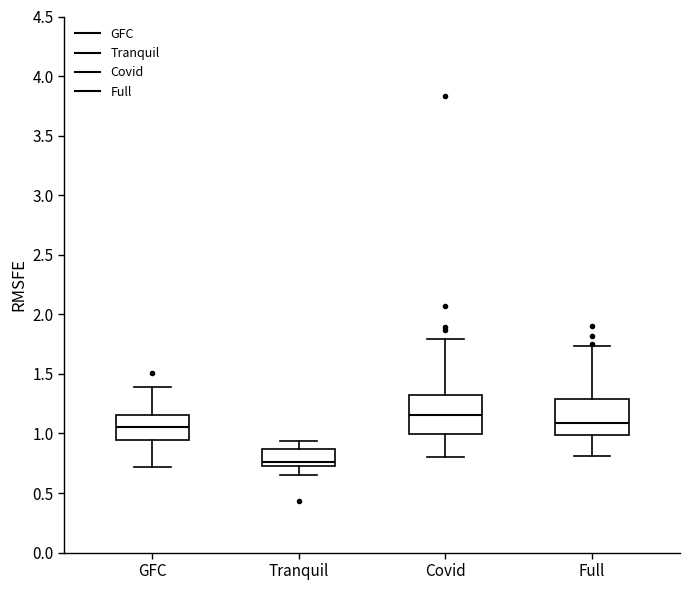

Where is the upper edge of the box for Full on the y-axis? The values are not printed on the chart, so give them approximately, as read against the axis.

1.30